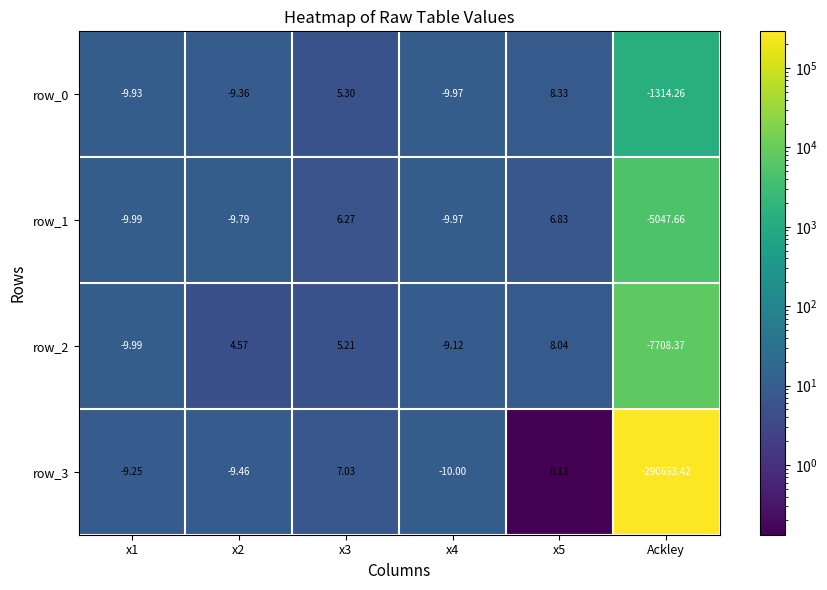

How many distinct data groups are displayed?

4